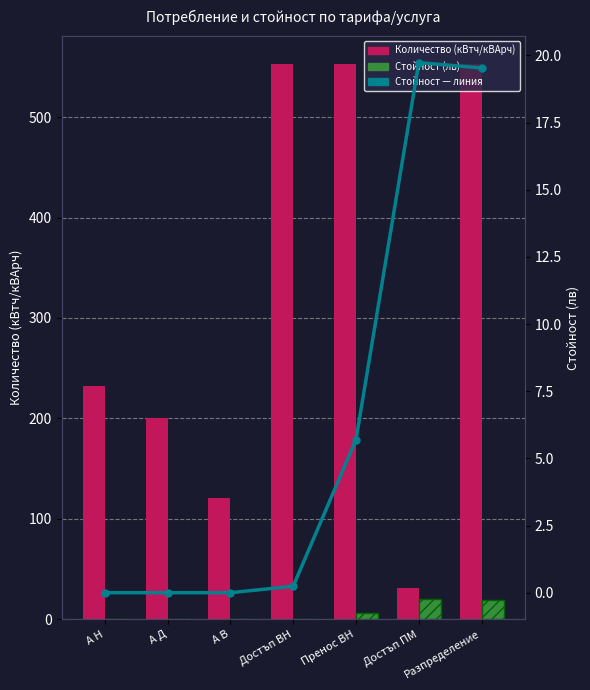

Which category has the highest value in the Количество (кВтч/кВАрч) series?

Достъп ВН